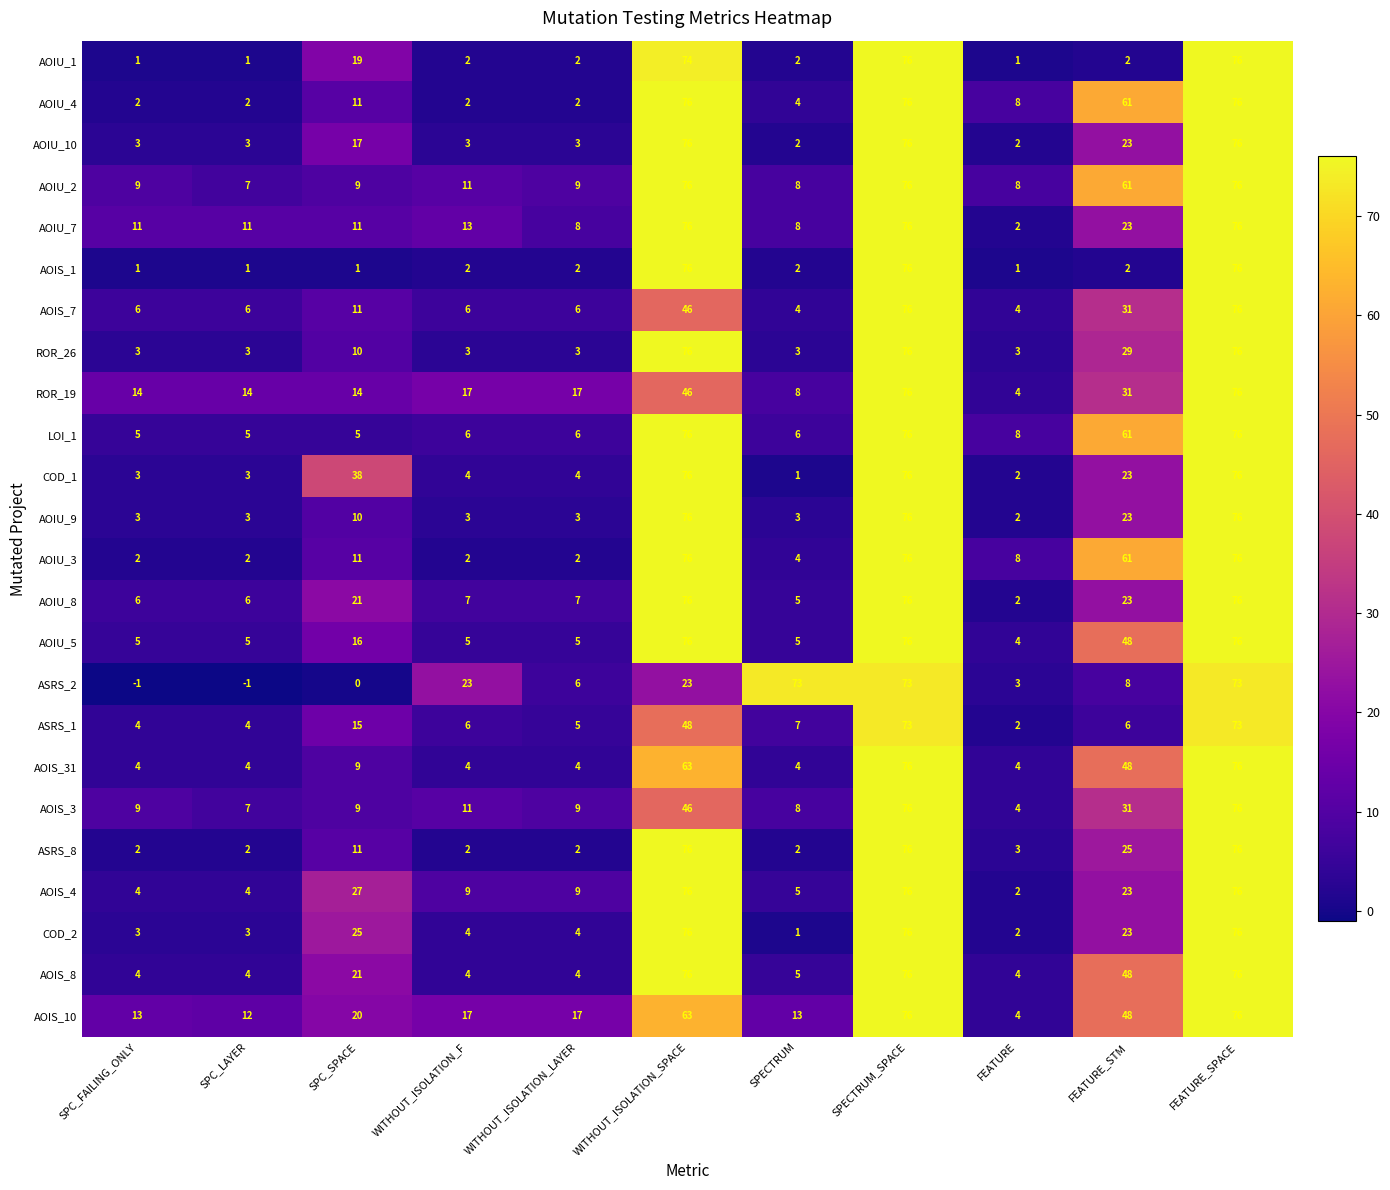

How many values in the AOIU_9 series are below 3?

1